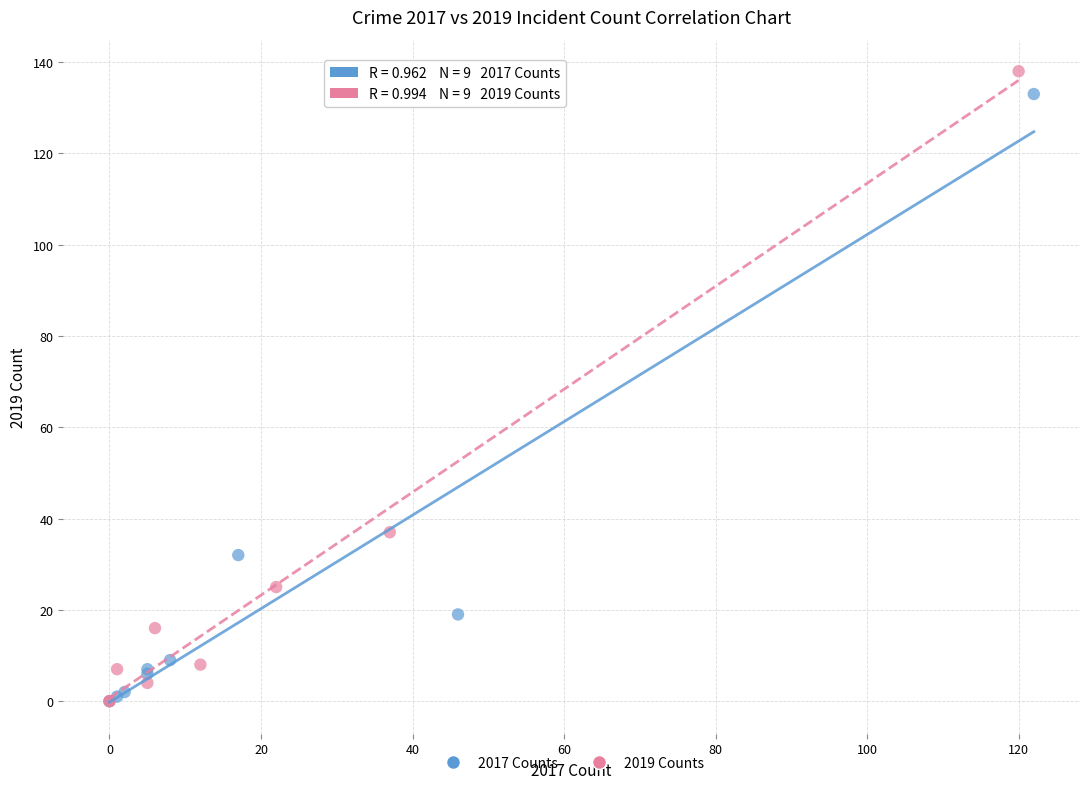

Which series has the largest Y range (max minus min)?

2019 Counts